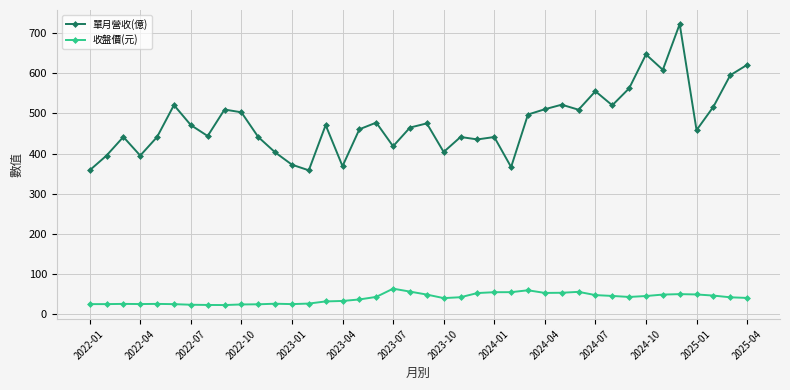

What is the value of the 單月營收(億) point at the 14th from the left?

358.4